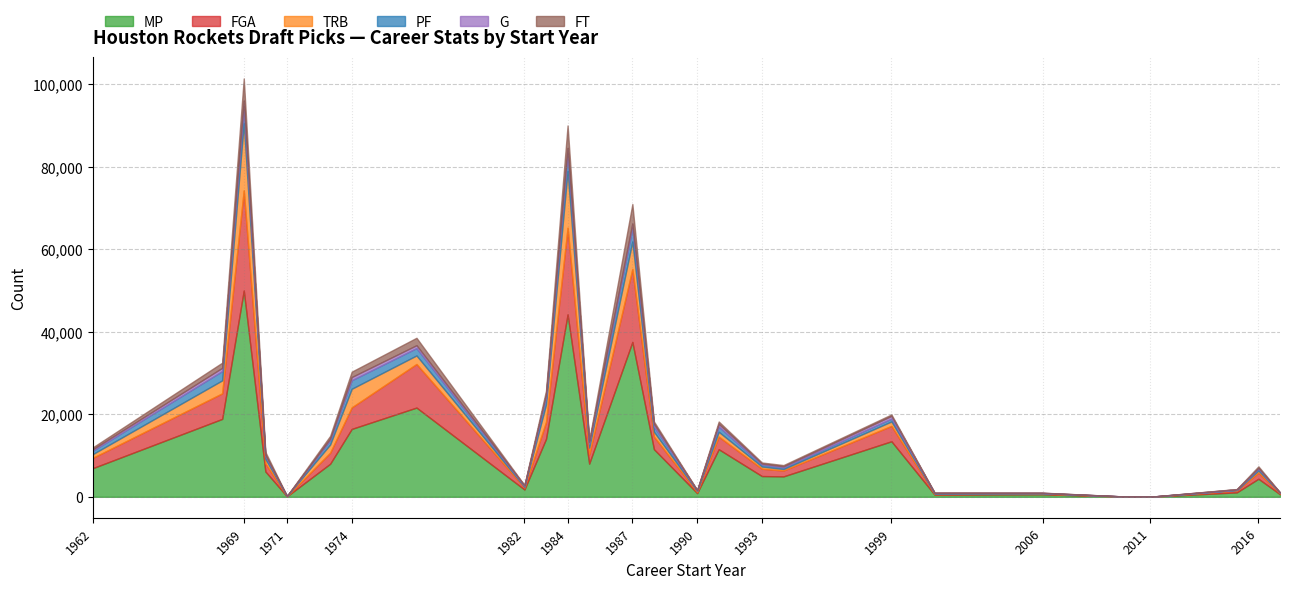

Reading left to right, list all the values displayed in this chart.

MP: 1962=6932	1968=18881	1969=50000	1970=6148	1971=112	1973=8010	1974=16452	1977=21627	1982=1767	1983=14040	1984=44222	1985=8042	1987=37537	1988=11533	1990=897	1991=11533	1993=5028	1994=4951	1999=13461	2001=524	2006=602	2010=22	2011=18	2015=1077	2016=4378	2017=620
FGA: 1962=2500	1968=6195	1969=24272	1970=1945	1971=22	1973=2669	1974=5216	1977=10562	1982=456	1983=4090	1984=20991	1985=2183	1987=17673	1988=3055	1990=247	1991=3055	1993=1781	1994=1425	1999=3730	2001=138	2006=181	2010=6	2011=3	2015=427	2016=1483	2017=218
TRB: 1962=903	1968=3147	1969=16279	1970=1090	1971=40	1973=1991	1974=4513	1977=2072	1982=187	1983=4246	1984=13748	1985=1690	1987=6677	1988=1173	1990=256	1991=1173	1993=533	1994=359	1999=1074	2001=124	2006=68	2010=4	2011=3	2015=130	2016=514	2017=116
PF: 1962=820	1968=2248	1969=4193	1970=698	1971=17	1973=1076	1974=2077	1977=1783	1982=195	1983=1741	1984=4383	1985=935	1987=3285	1988=1263	1990=121	1991=1263	1993=459	1994=388	1999=688	2001=115	2006=62	2010=0	2011=1	2015=74	2016=439	2017=44
G: 1962=348	1968=790	1969=1303	1970=262	1971=11	1973=340	1974=766	1977=696	1982=155	1983=680	1984=1238	1985=465	1987=1086	1988=655	1990=96	1991=655	1993=259	1994=266	1999=657	2001=73	2006=54	2010=1	2011=4	2015=127	2016=208	2017=49
FT: 1962=467	1968=1253	1969=5356	1970=749	1971=8	1973=676	1974=1311	1977=1801	1982=100	1983=929	1984=5423	1985=401	1987=4698	1988=574	1990=50	1991=574	1993=256	1994=301	1999=351	2001=46	2006=37	2010=0	2011=0	2015=53	2016=366	2017=18